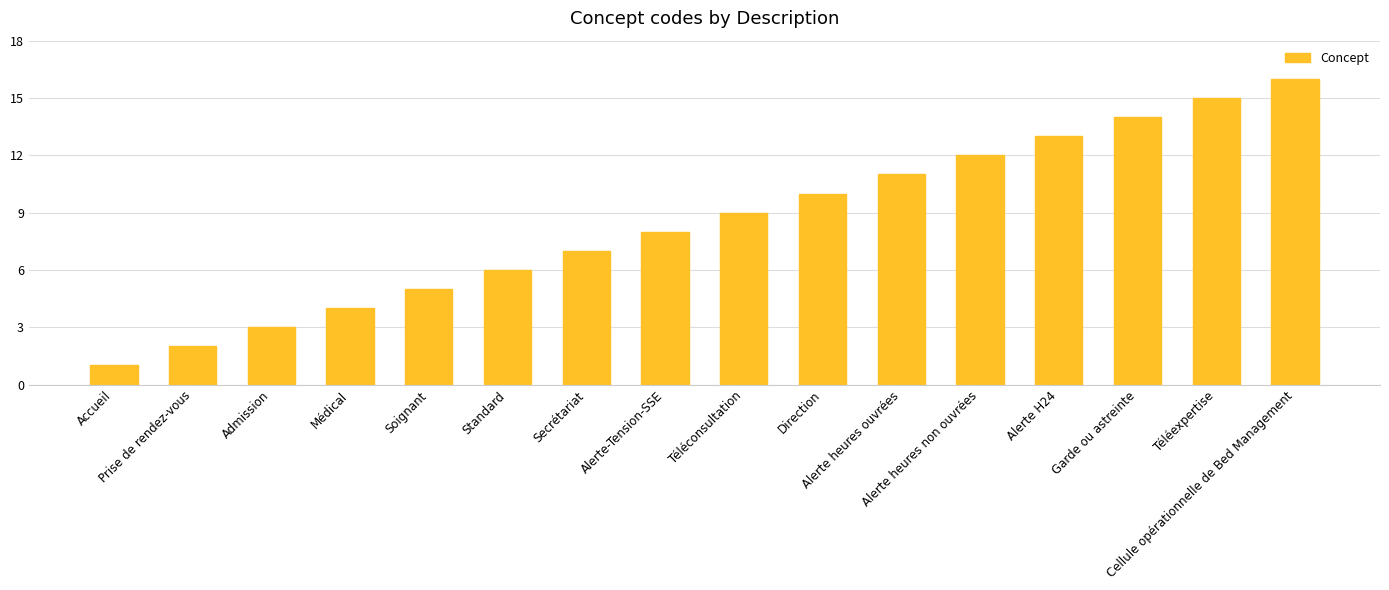

What is the change in value from Accueil to Standard?

+5